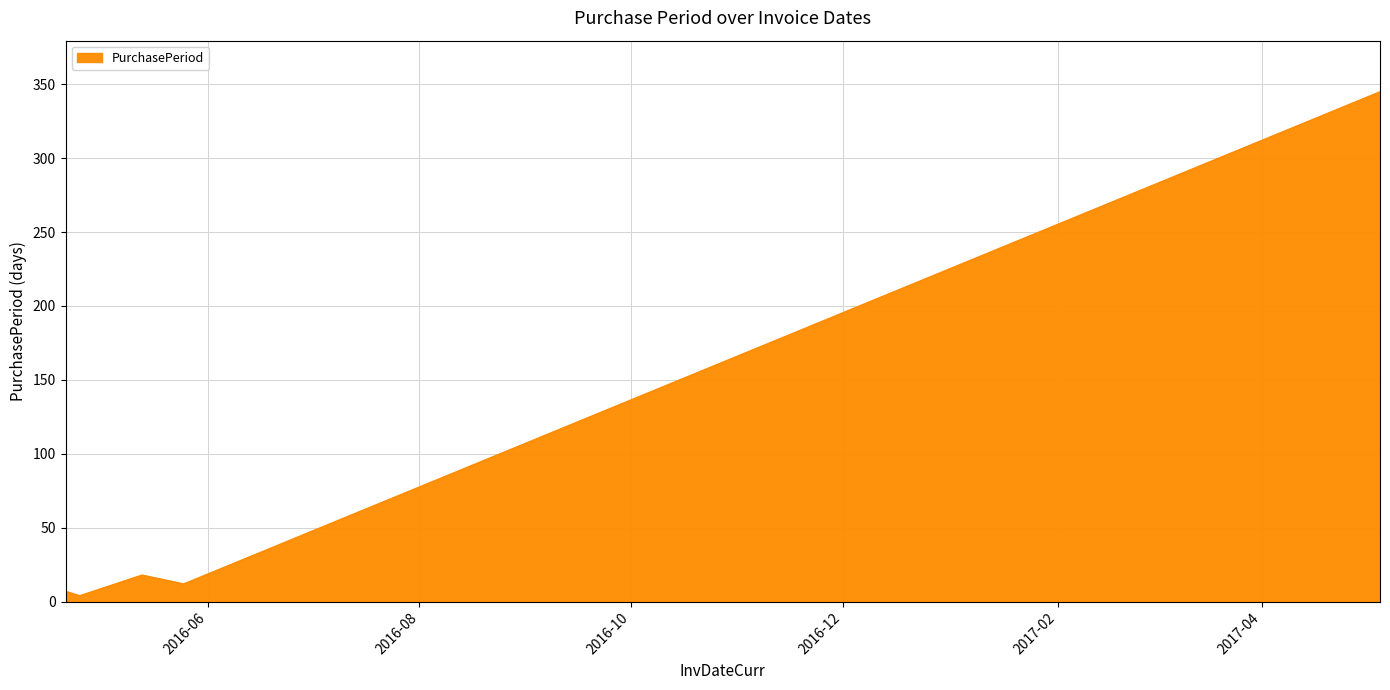

Does the chart display data point markers on the line(s)?

No